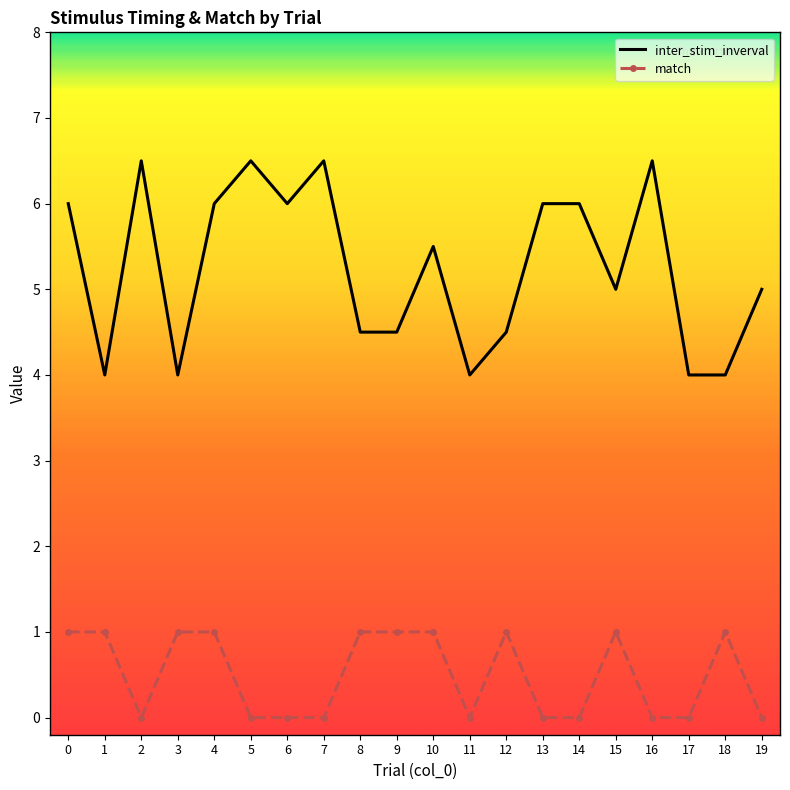

What is the difference between the inter_stim_inverval values at 11 and 12?

0.5